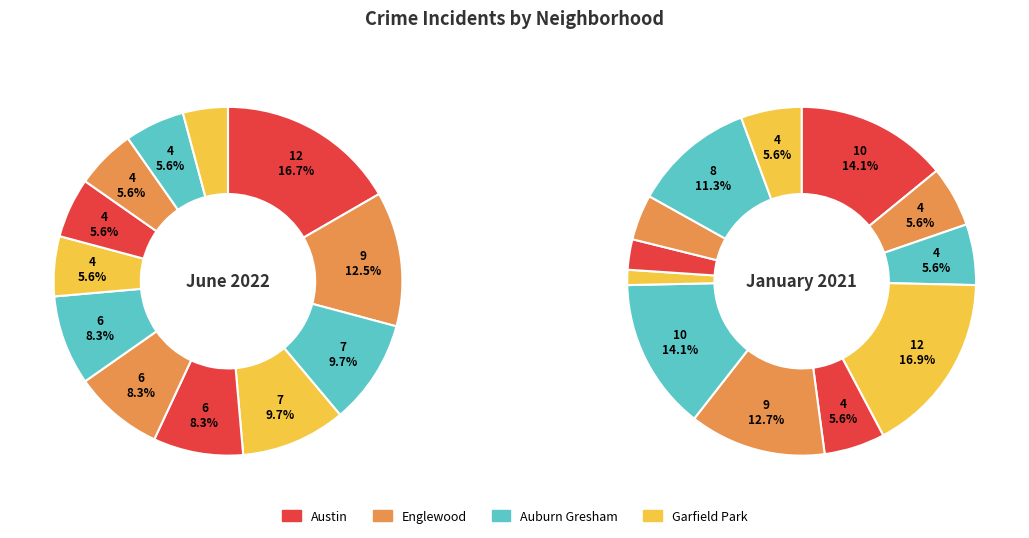

How many slices are in this pie chart?

12